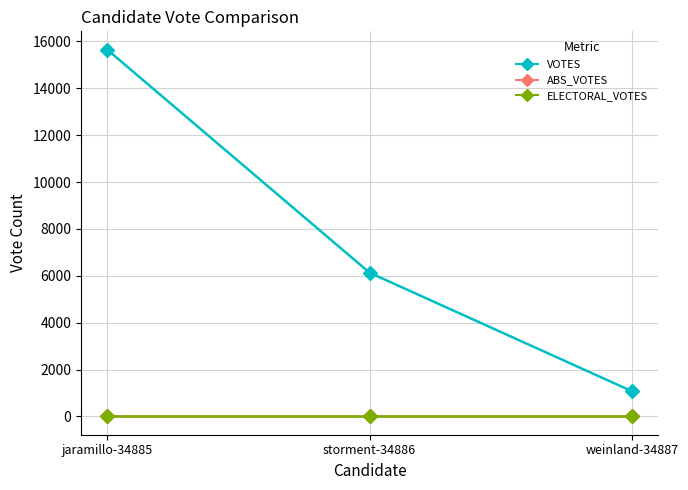

Is this an area chart (filled region under the line)?

No